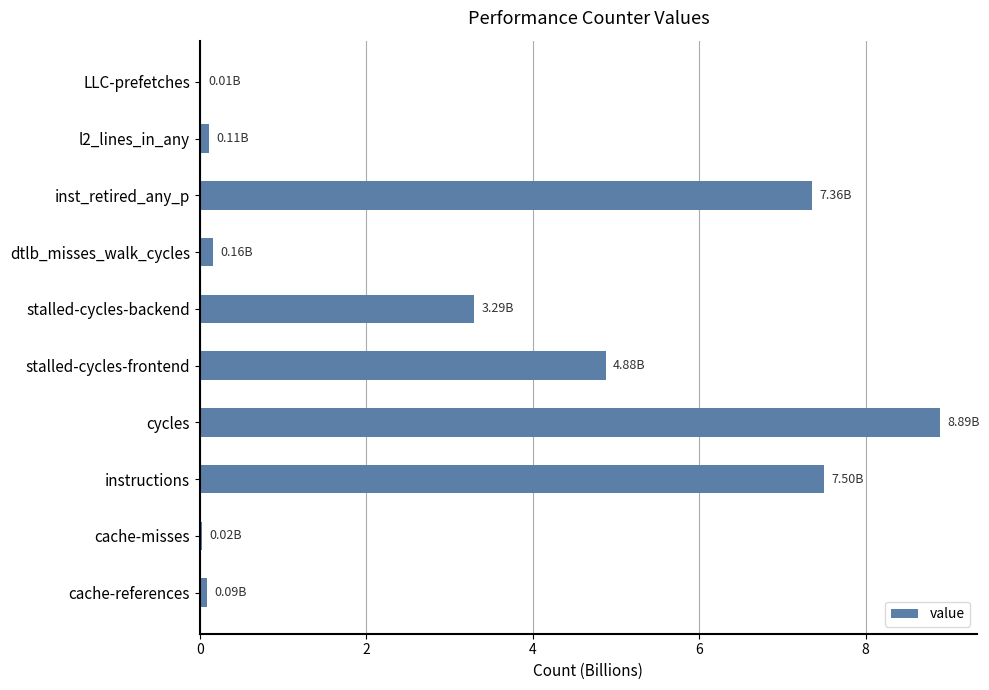

How many data points does each series have?

10